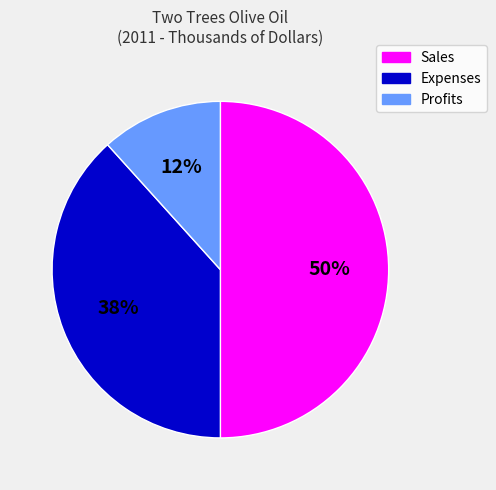

What is the largest slice in the pie chart?

Sales